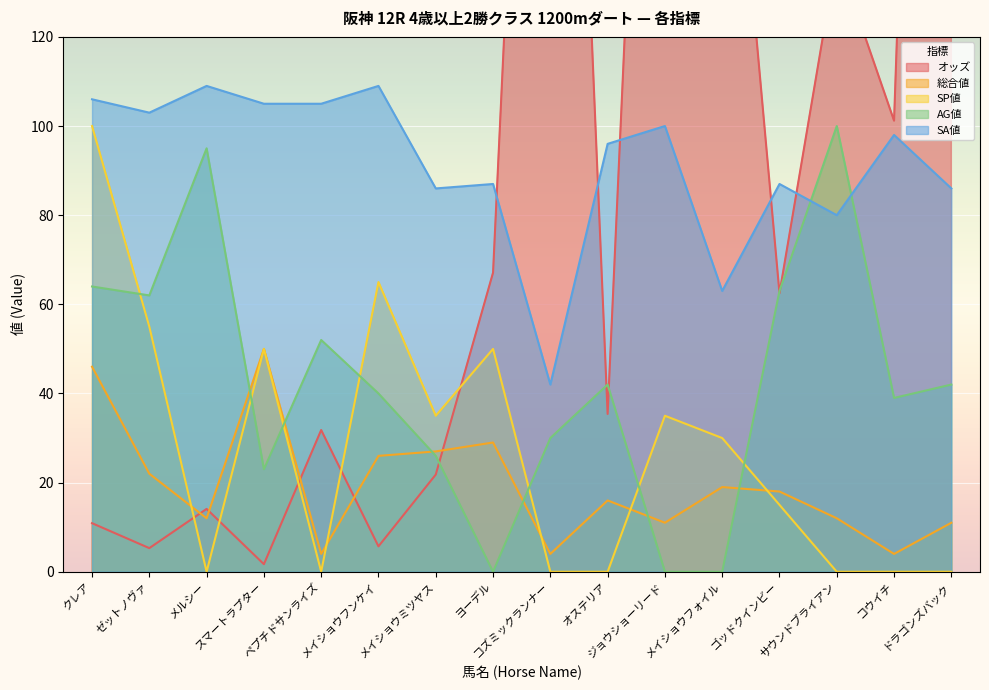

Reading right to left, transcribe all the data shown in this chart.

オッズ: ドラゴンズバック=471.5	コウイチ=101.2	サウンドブライアン=138.4	ゴッドクインビー=62.5	メイショウフォイル=205.2	ジョウショーリード=319.7	オステリア=35.4	コズミックランナー=340.7	ヨーデル=67.1	メイショウミツヤス=21.8	メイショウフンケイ=5.7	ペプチドサンライズ=31.8	スマートラプター=1.7	メルシー=14.1	ゼットノヴァ=5.3	クレア=10.9
総合値: ドラゴンズバック=11.0	コウイチ=4.0	サウンドブライアン=12.0	ゴッドクインビー=18.0	メイショウフォイル=19.0	ジョウショーリード=11.0	オステリア=16.0	コズミックランナー=4.0	ヨーデル=29.0	メイショウミツヤス=27.0	メイショウフンケイ=26.0	ペプチドサンライズ=4.0	スマートラプター=50.0	メルシー=12.0	ゼットノヴァ=22.0	クレア=46.0
SP値: ドラゴンズバック=0.0	コウイチ=0.0	サウンドブライアン=0.0	ゴッドクインビー=15.0	メイショウフォイル=30.0	ジョウショーリード=35.0	オステリア=0.0	コズミックランナー=0.0	ヨーデル=50.0	メイショウミツヤス=35.0	メイショウフンケイ=65.0	ペプチドサンライズ=0.0	スマートラプター=50.0	メルシー=0.0	ゼットノヴァ=55.0	クレア=100.0
AG値: ドラゴンズバック=42.0	コウイチ=39.0	サウンドブライアン=100.0	ゴッドクインビー=63.0	メイショウフォイル=0.0	ジョウショーリード=0.0	オステリア=42.0	コズミックランナー=30.0	ヨーデル=0.0	メイショウミツヤス=26.0	メイショウフンケイ=40.0	ペプチドサンライズ=52.0	スマートラプター=23.0	メルシー=95.0	ゼットノヴァ=62.0	クレア=64.0
SA値: ドラゴンズバック=86.0	コウイチ=98.0	サウンドブライアン=80.0	ゴッドクインビー=87.0	メイショウフォイル=63.0	ジョウショーリード=100.0	オステリア=96.0	コズミックランナー=42.0	ヨーデル=87.0	メイショウミツヤス=86.0	メイショウフンケイ=109.0	ペプチドサンライズ=105.0	スマートラプター=105.0	メルシー=109.0	ゼットノヴァ=103.0	クレア=106.0